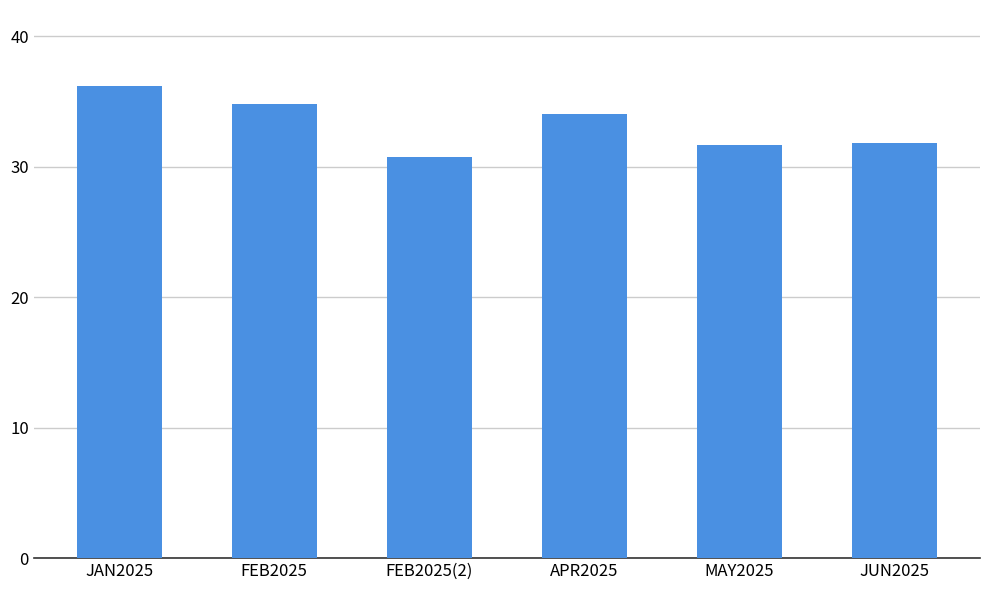

The chart shows a value of 50.6 at FEB2025(2). True or false?

False